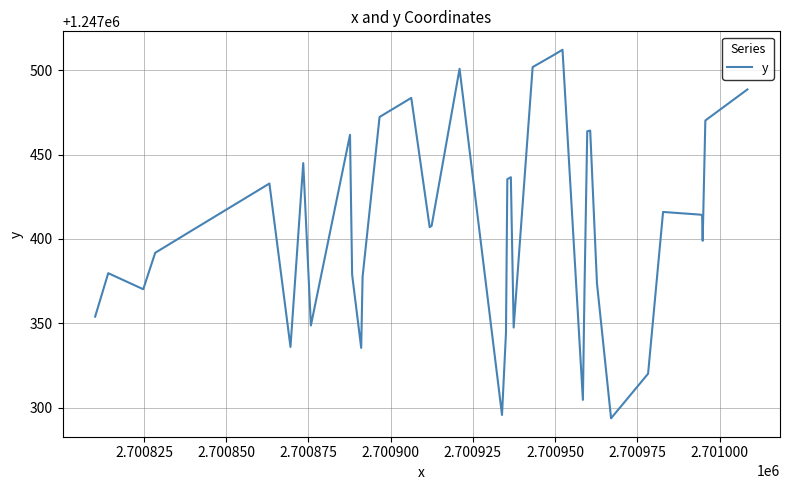

Does the chart have visible grid lines?

Yes